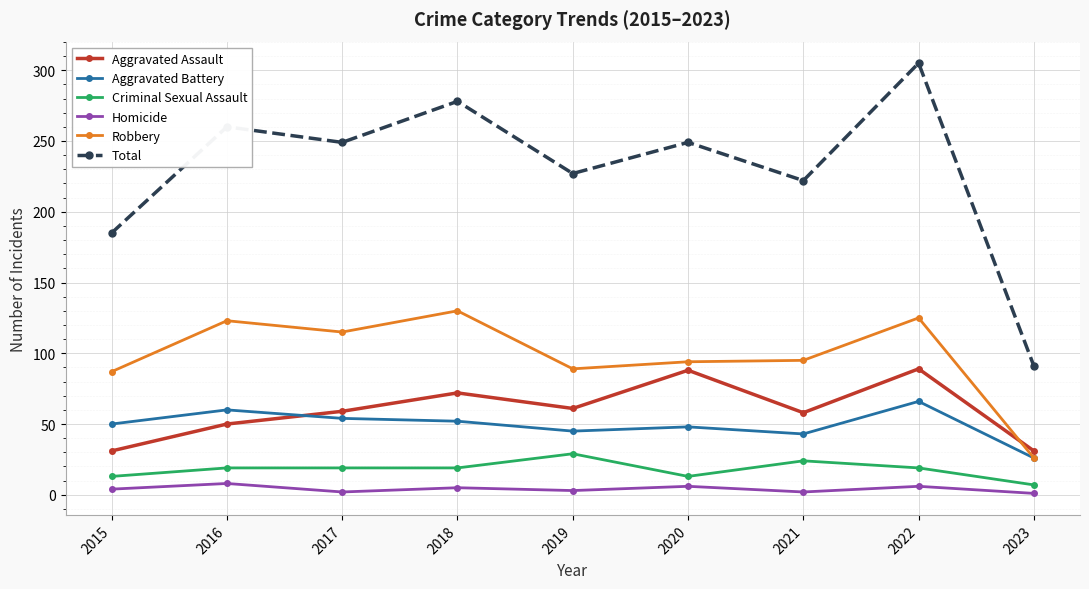

How many lines are shown in the chart?

6